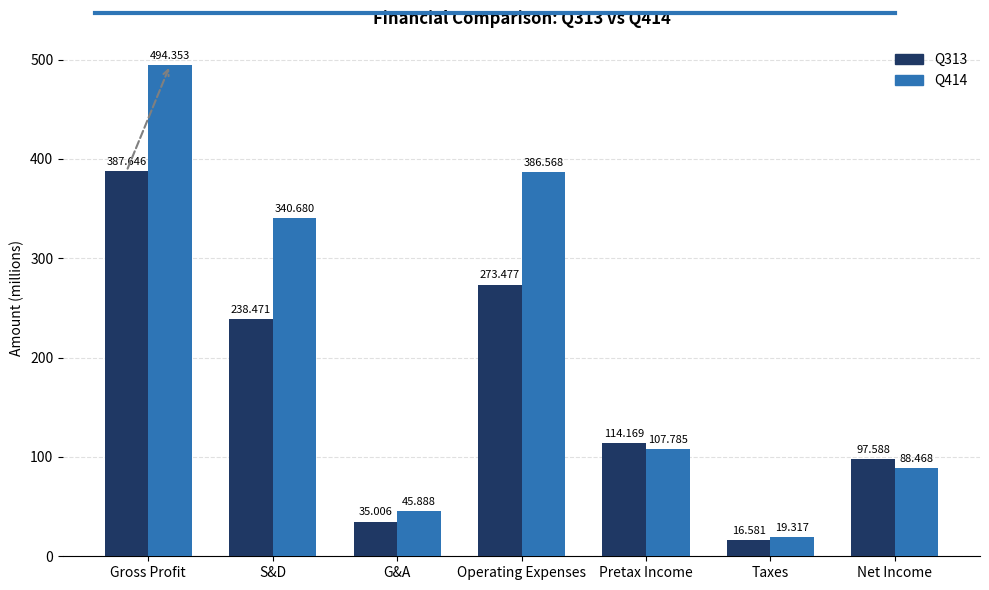

What value does the Q414 series have at G&A?

45.9